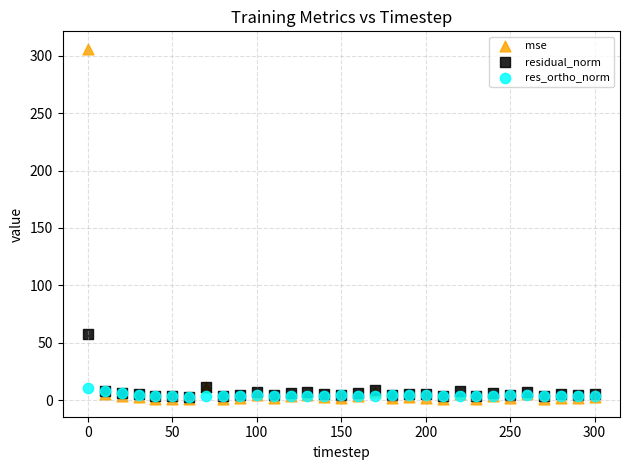

In the mse series, what Y value is closest to 153?

11.2